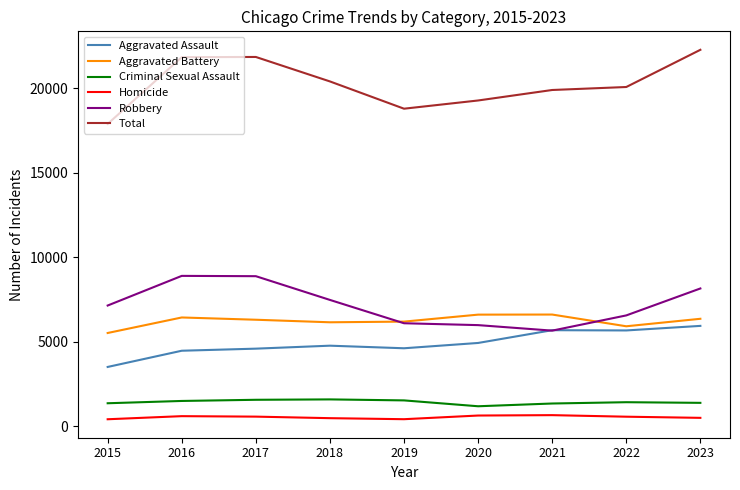

True or false: Homicide has a value of 583 at 2016.

True